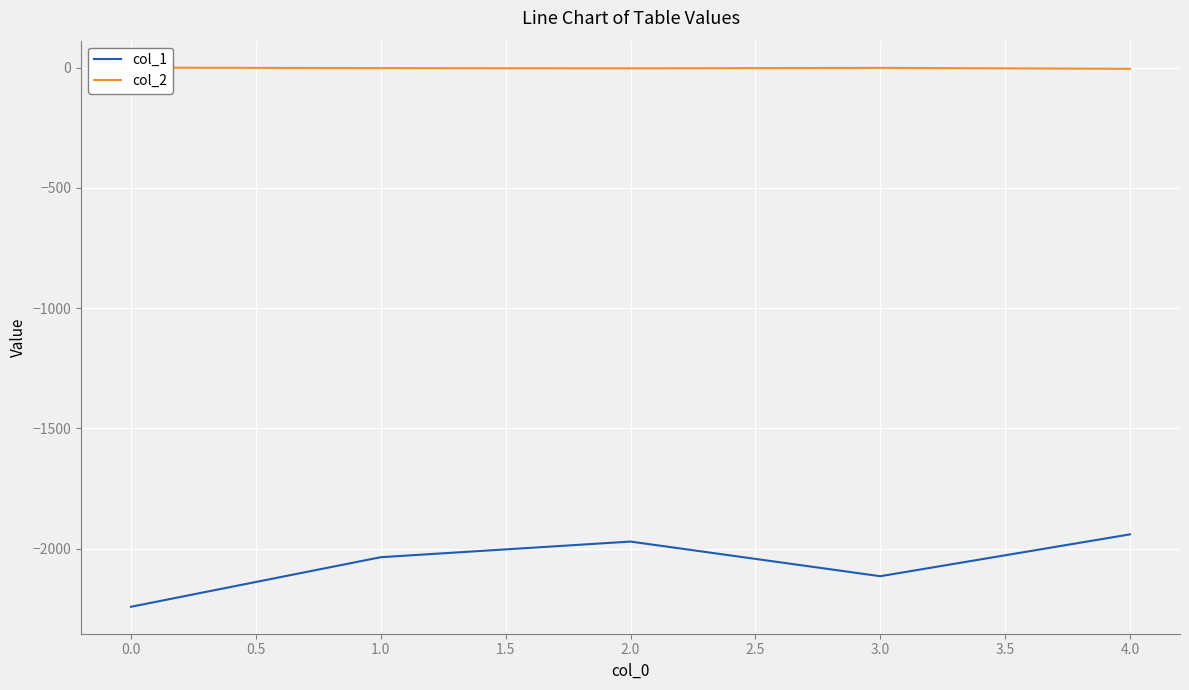

The value of col_1 at 3.0 is -2114. True or false?

True